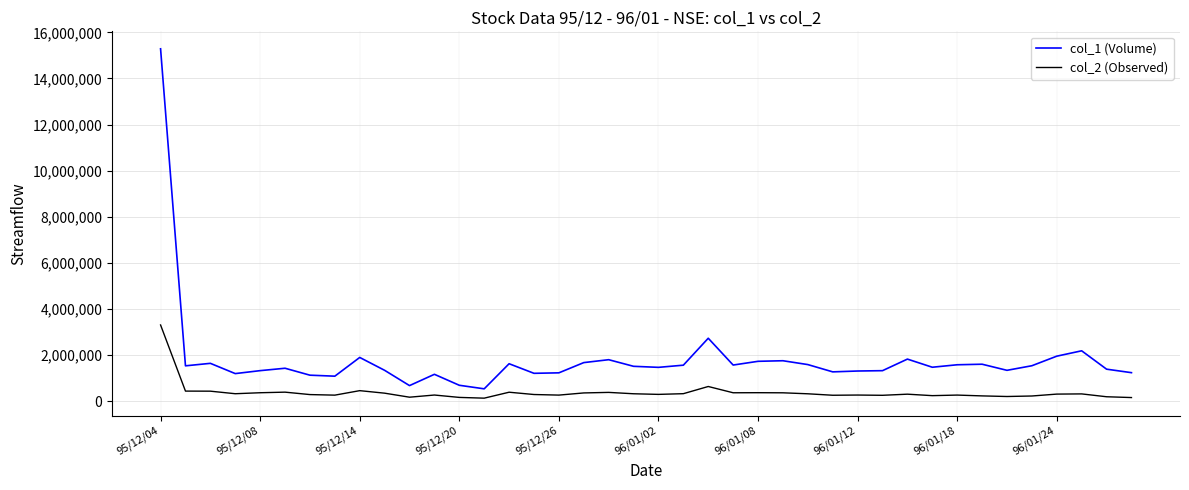

Which series has the largest range (max minus min)?

col_1 (Volume)